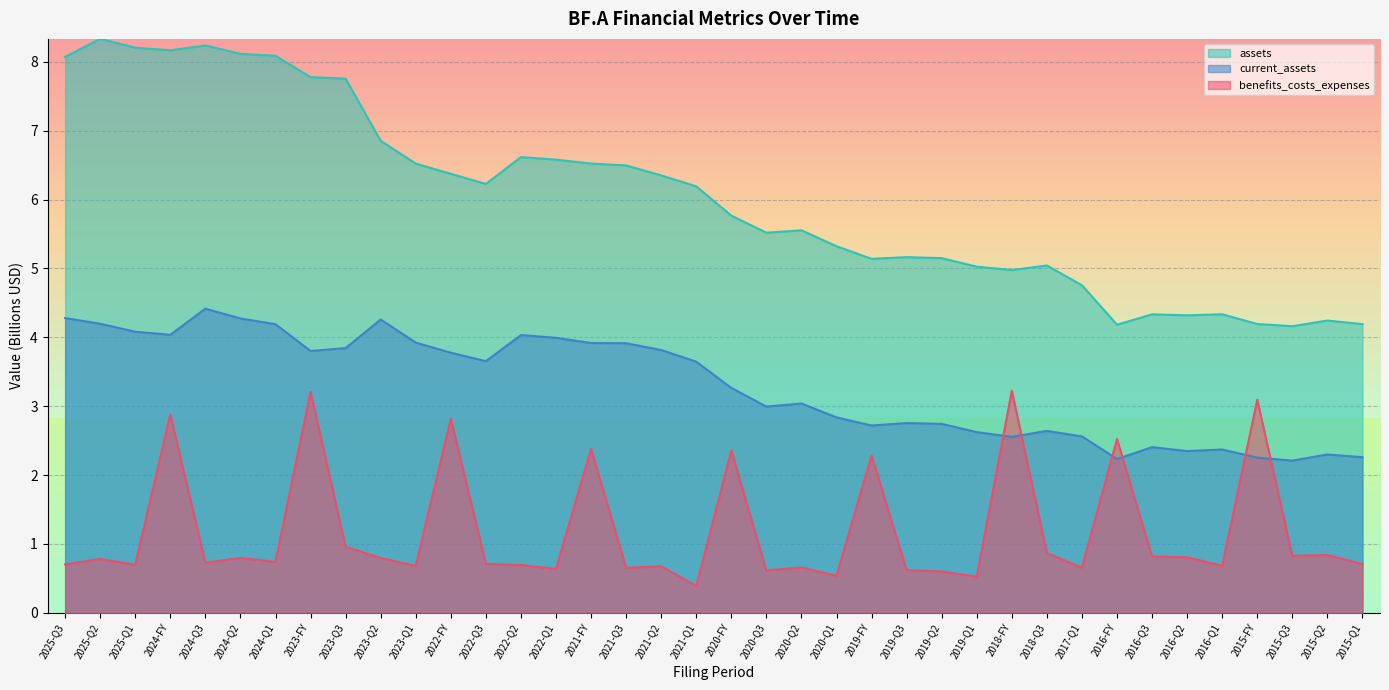

At which category is the sum across all series the highest?

2024-FY